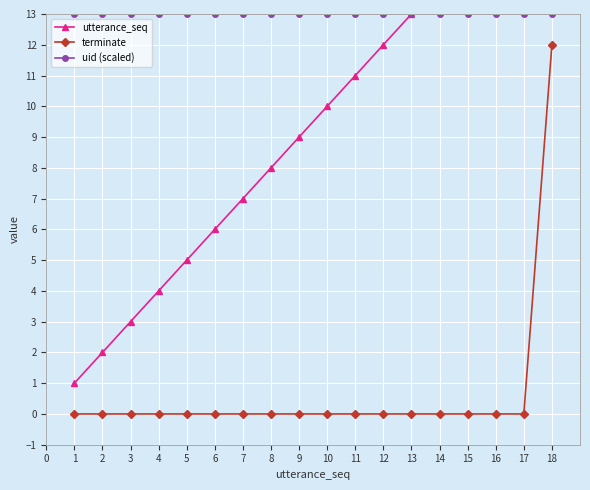

Is it true that terminate equals 8 at 17?

False